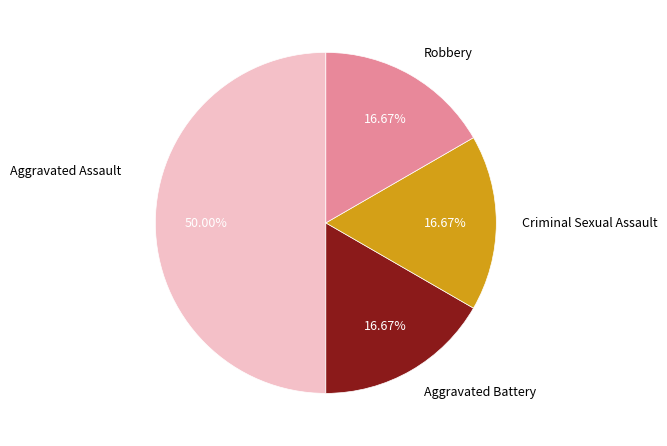

What is the ratio of the value at Aggravated Battery to the value at Aggravated Assault?

0.3